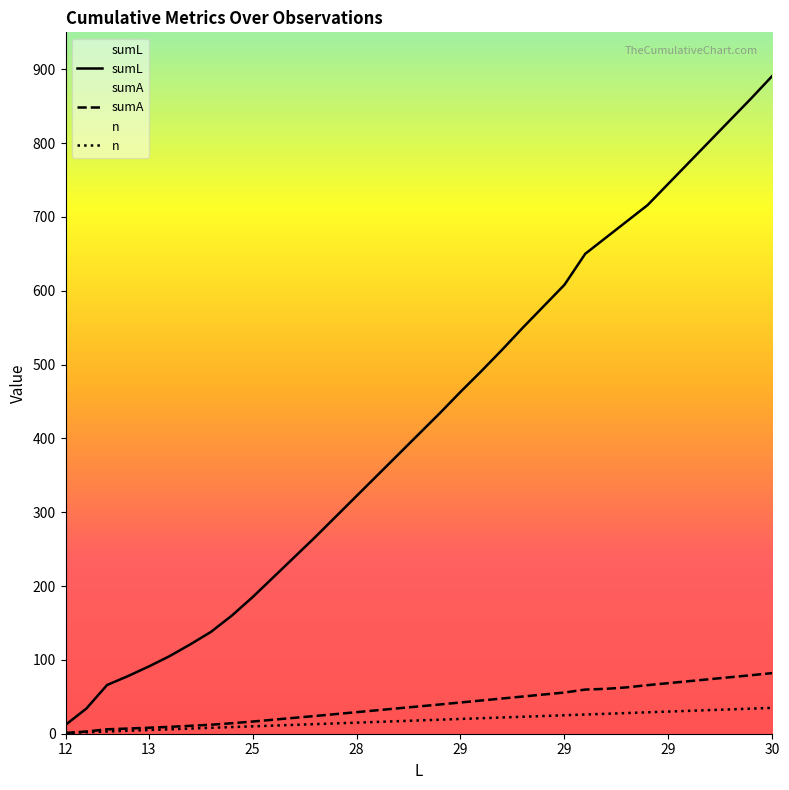

What is the label of the 8th point from the left?

17